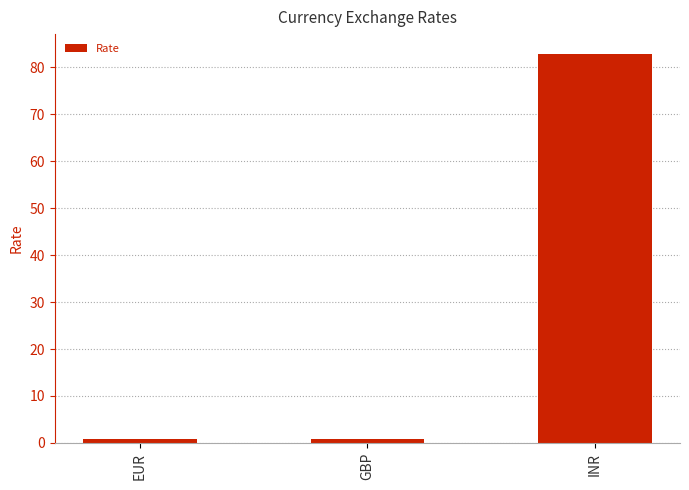

Between INR and EUR, which is larger?

INR